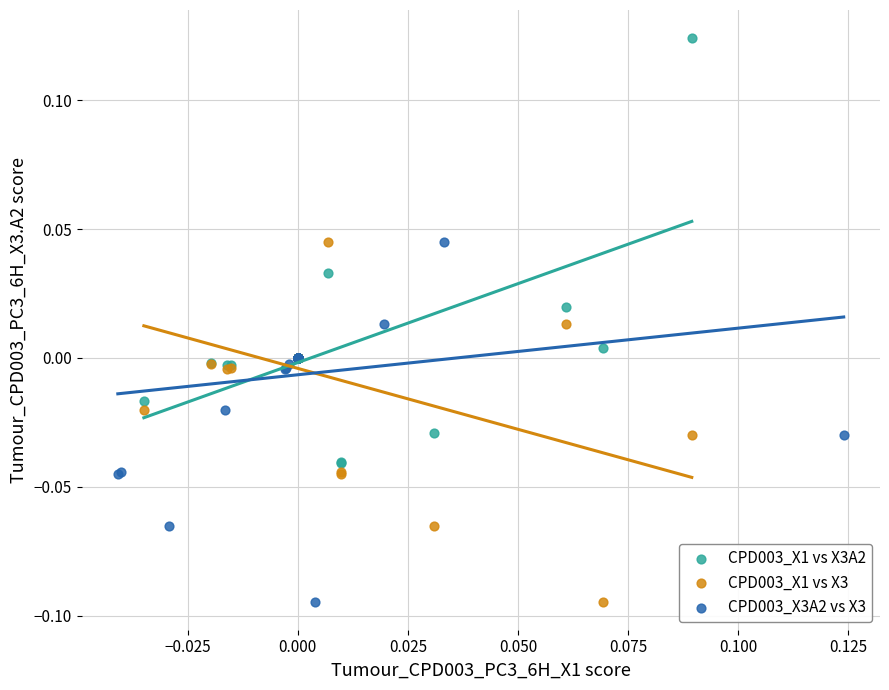

What are all the series names shown in the legend?

CPD003_X1 vs X3A2, CPD003_X1 vs X3, CPD003_X3A2 vs X3